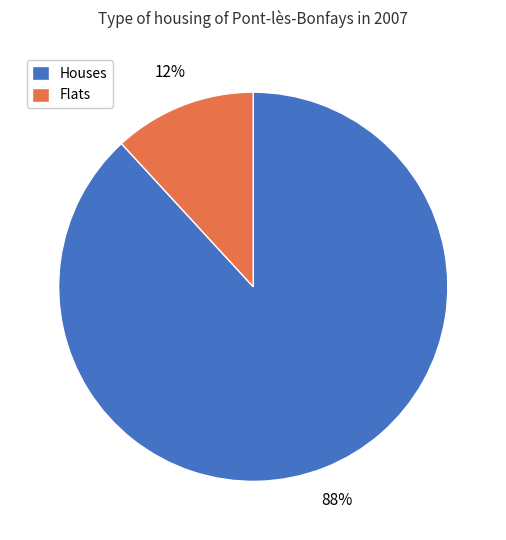

To the nearest percent, what is the average slice percentage?

50%